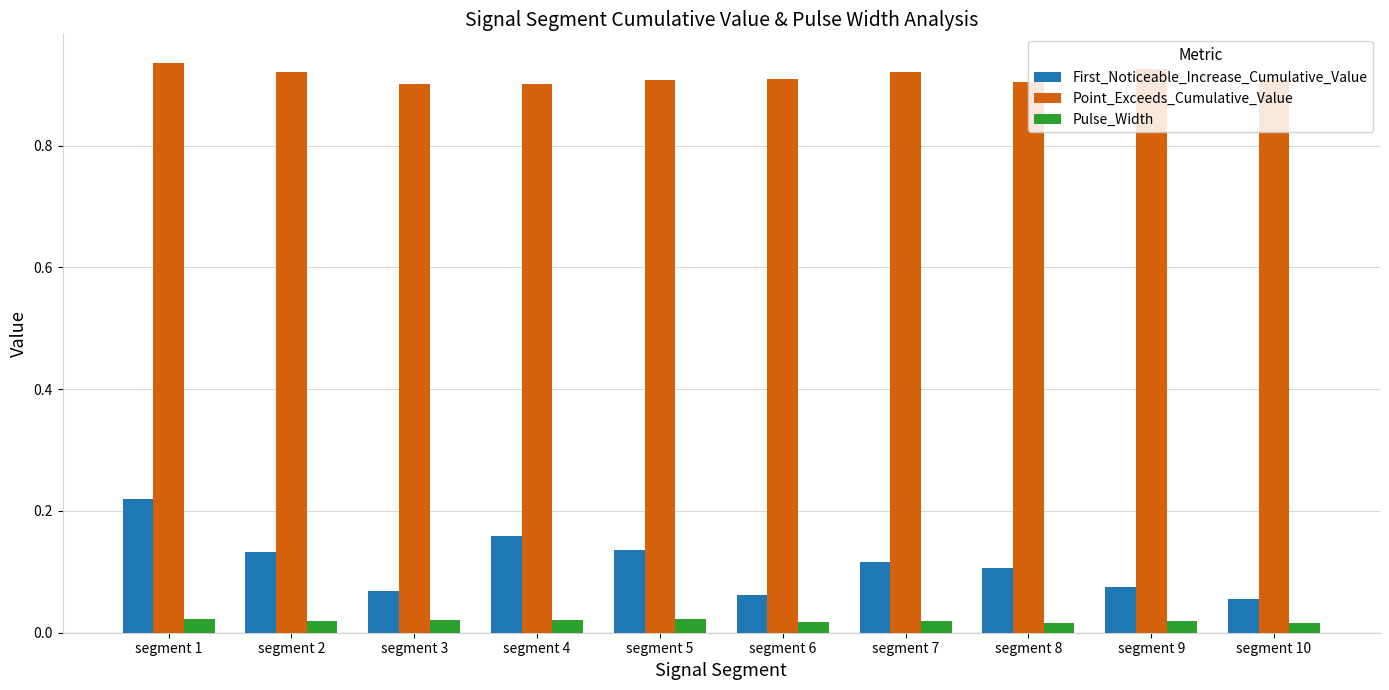

The value of Point_Exceeds_Cumulative_Value at segment 4 is 0.9. True or false?

True